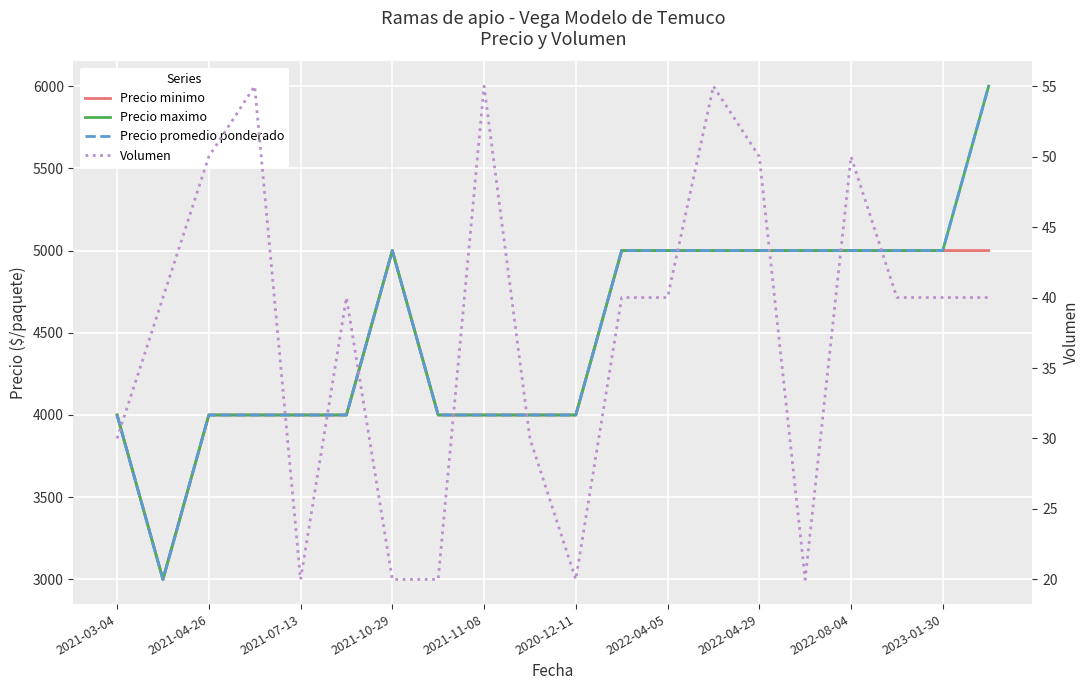

Where does the Precio promedio ponderado series first go above 5000?

19